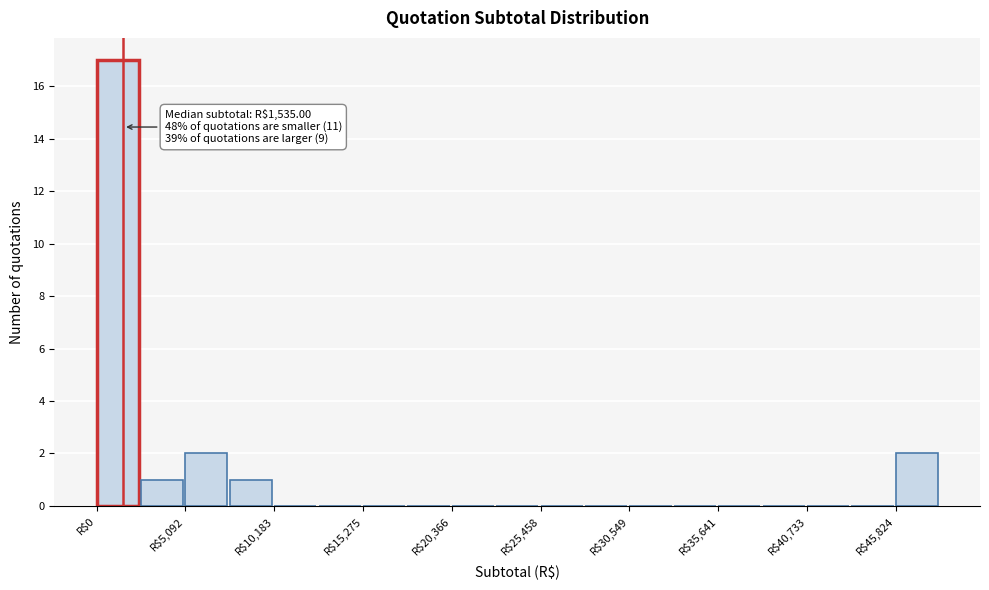

Read against the x-axis, roughly where is the centre of the tallest bar?

1000